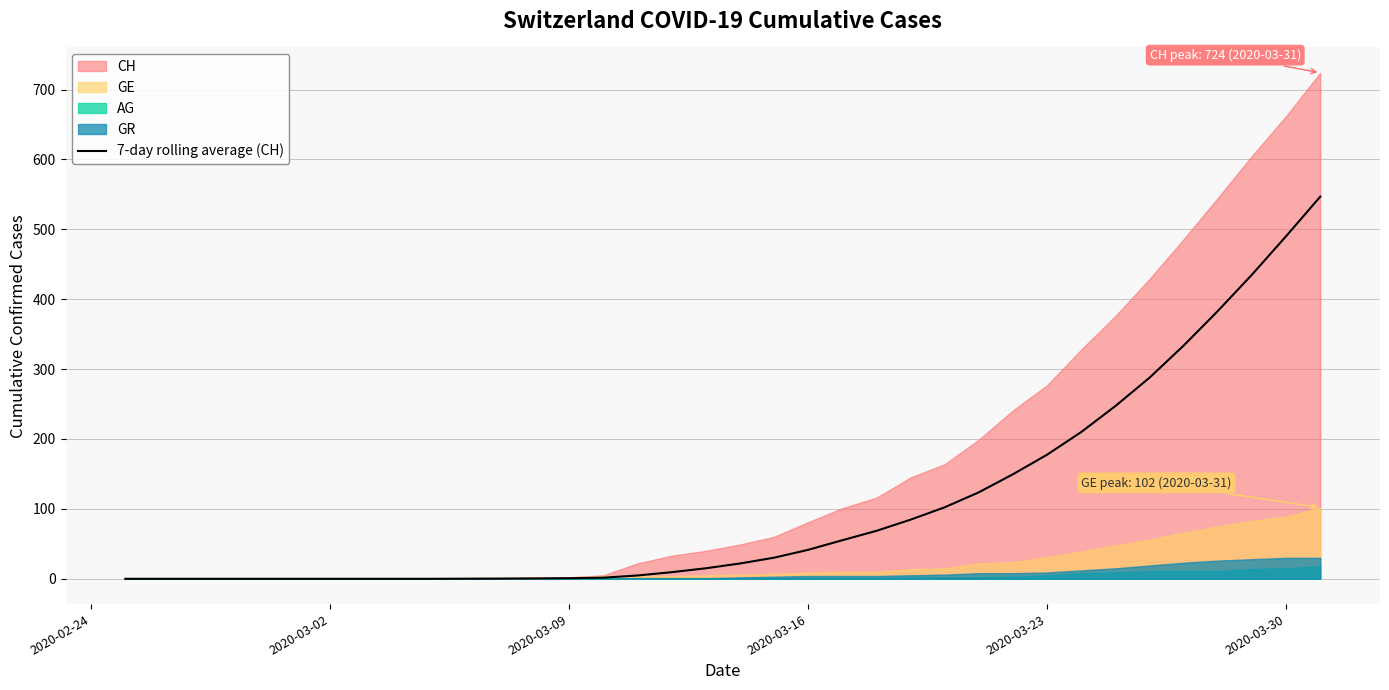

What is the highest value of the 7-day rolling average (CH) series?

546.7